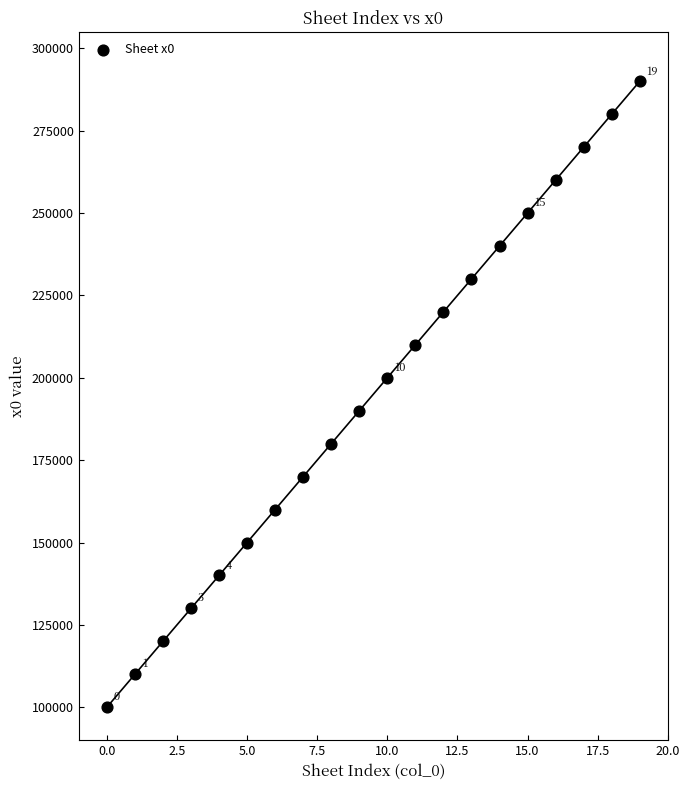

What is the range of Y values (max minus min)?

190000